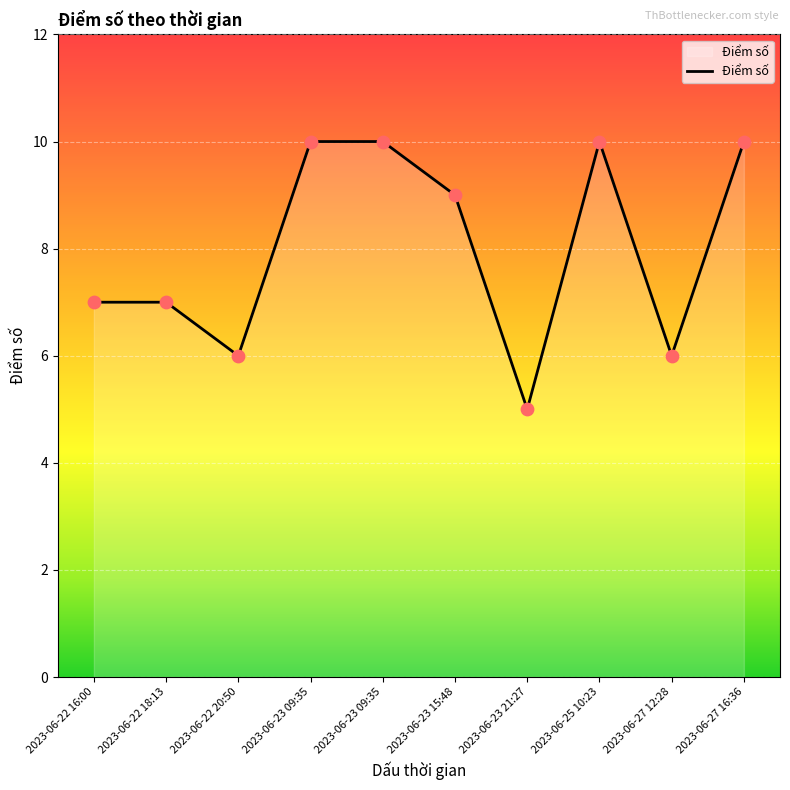

What is the change in value from 2023-06-23 09:35 to 2023-06-23 21:27?

-5